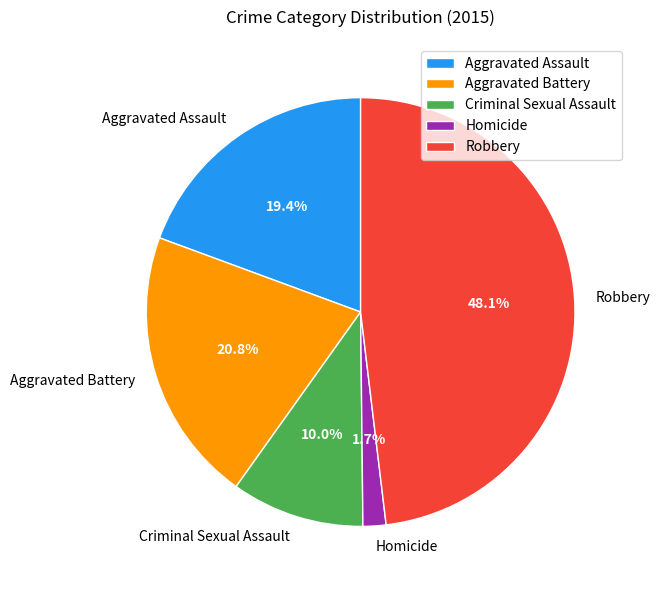

Do Robbery and Aggravated Assault together represent more than half of the pie?

Yes